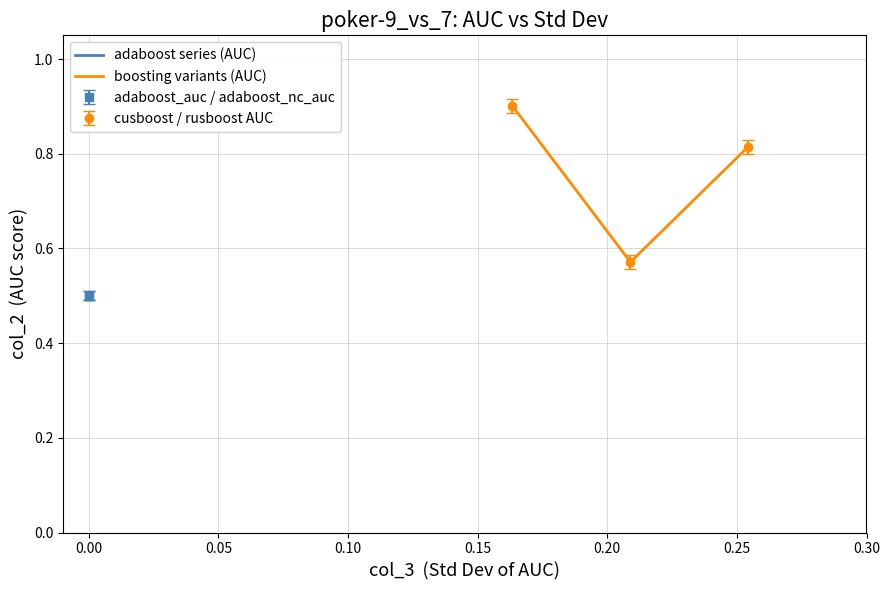

The value of adaboost_auc at adaboost_nc_auc is 0.0. True or false?

True